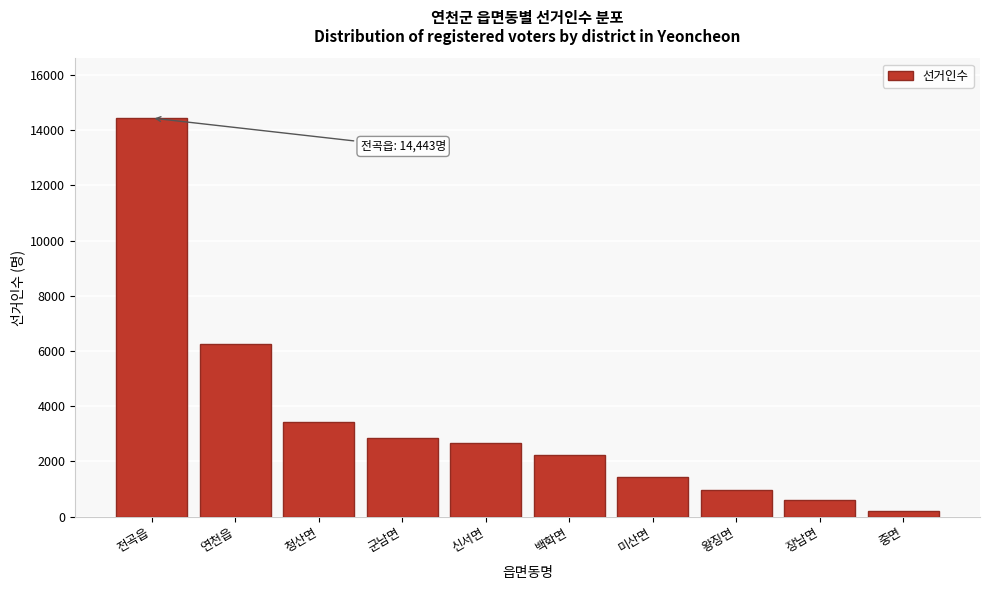

Reading left to right, transcribe all the data shown in this chart.

14443	6249	3419	2842	2670	2252	1429	977	609	197